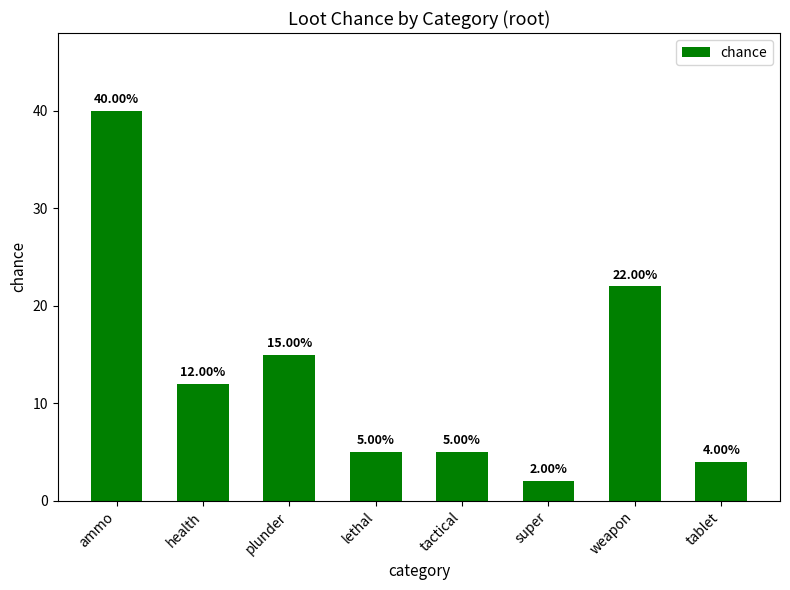

What is the label of the 4th bar from the right?

tactical